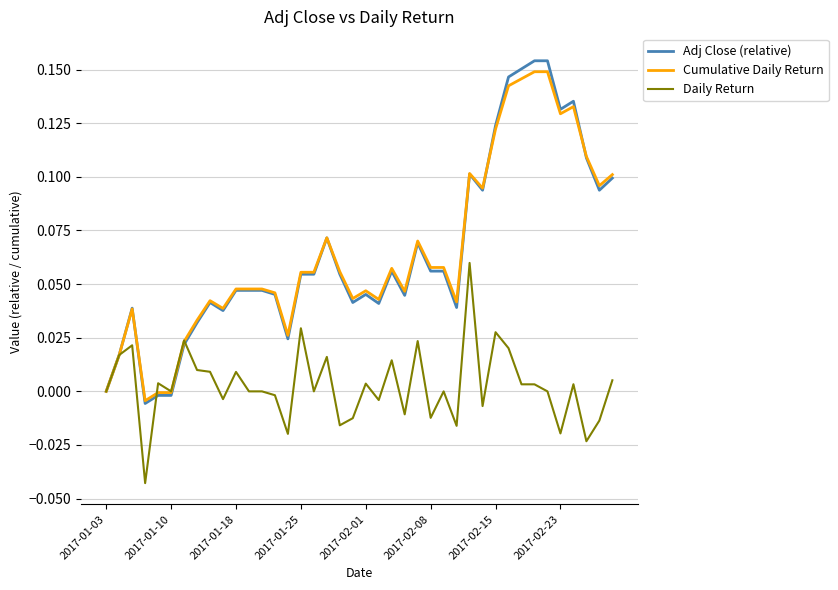

What are all the series names shown in the legend?

Adj Close (relative), Cumulative Daily Return, Daily Return